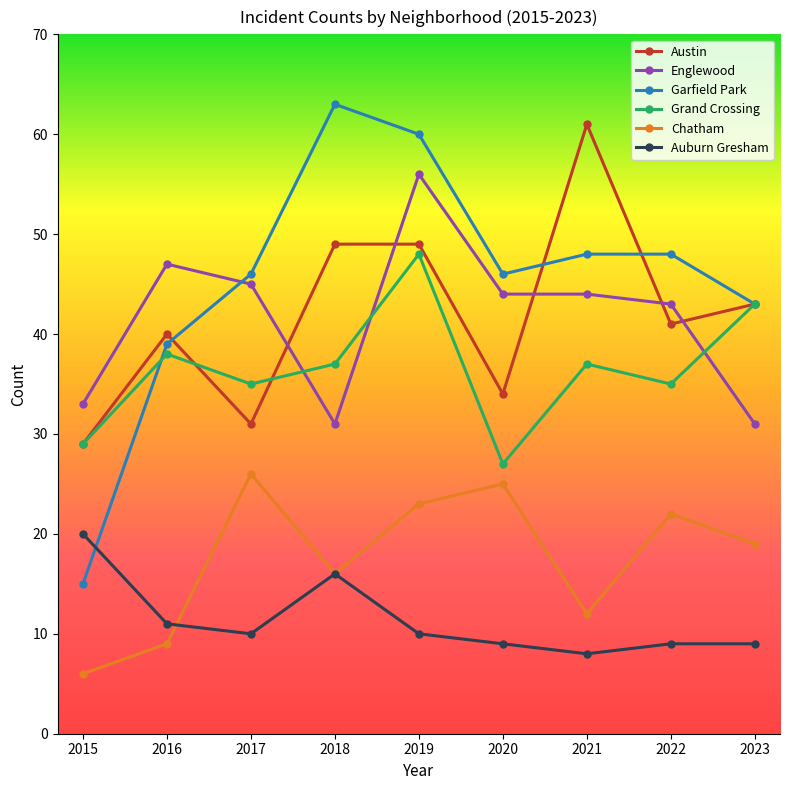

In Chatham, how many points are higher than both neighbors (excluding endpoints)?

3